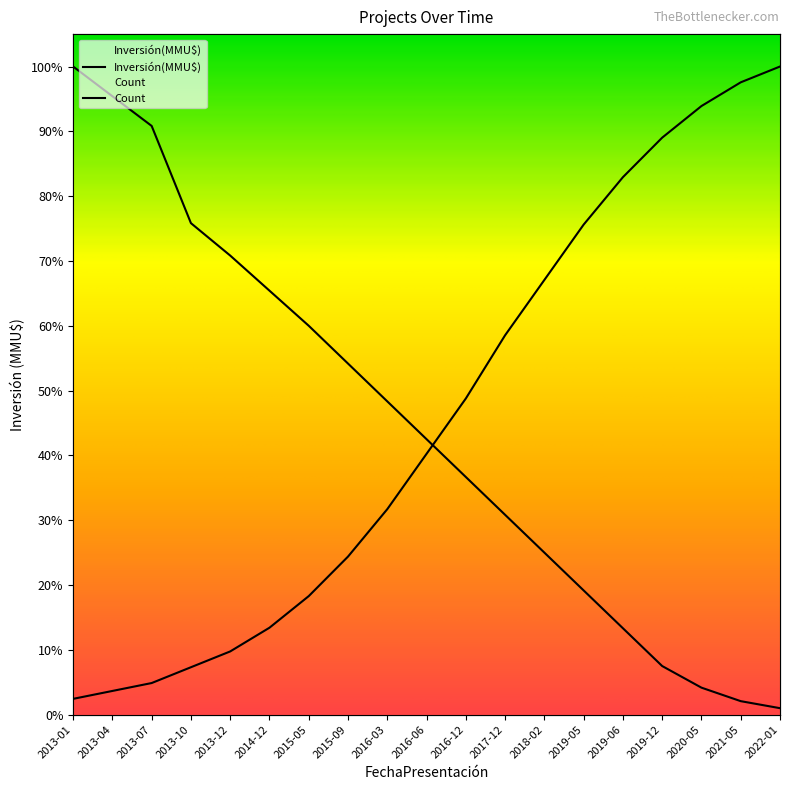

List the series in order of their overall mean, lowest first.

Inversión(MMU$), Count